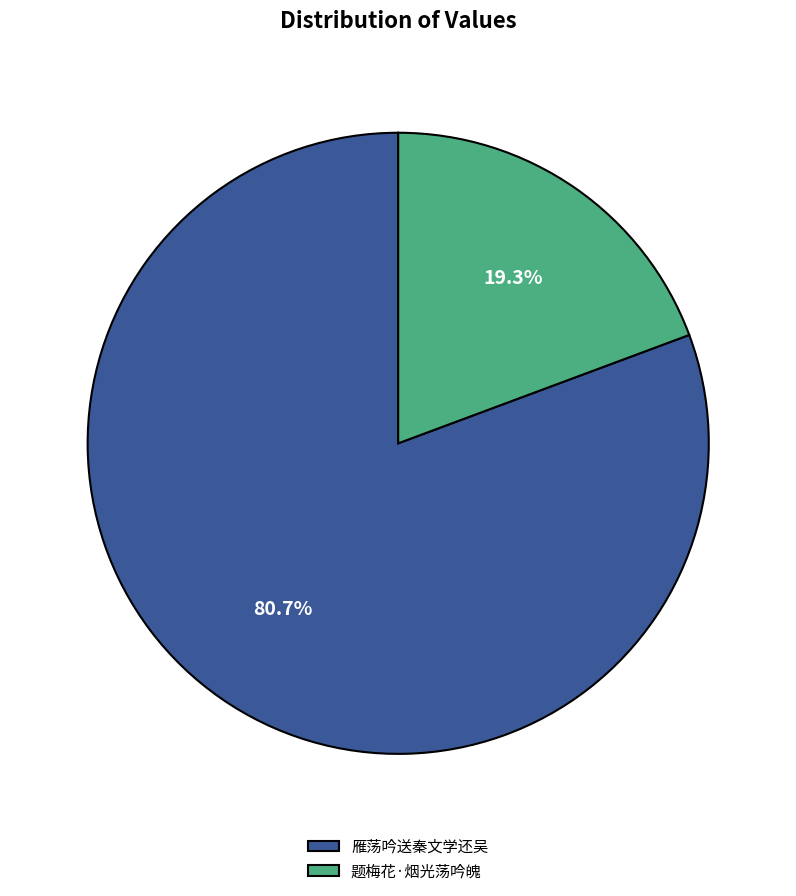

What percentage is the 题梅花·烟光荡吟魄 slice, to the nearest percent?

19%